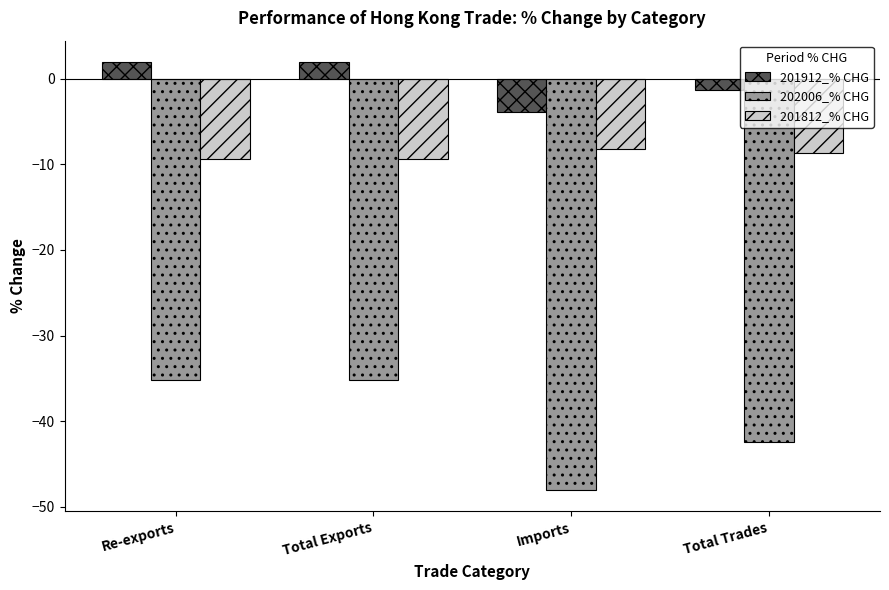

What is the spread (max minus min) of values at Imports?

44.2